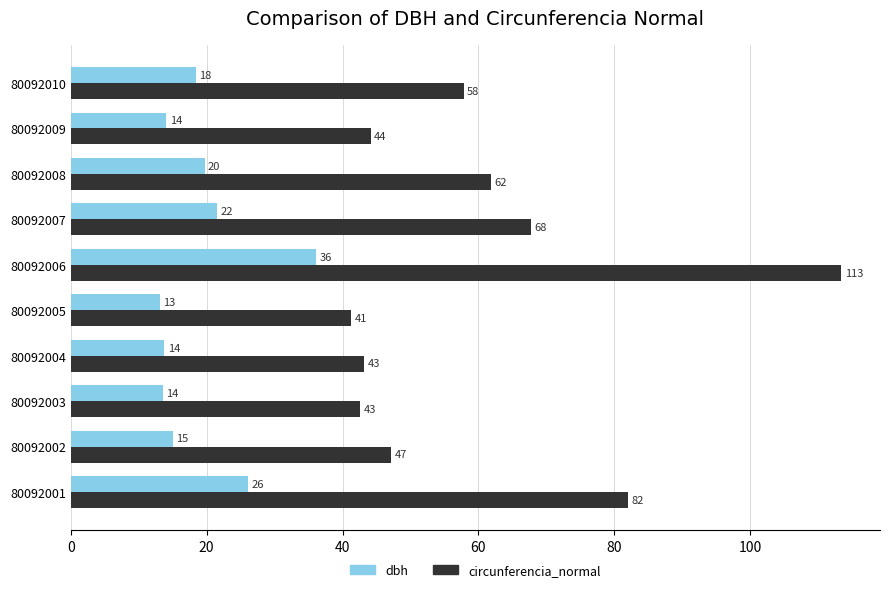

What is the average value of the circunferencia_normal series?

60.1